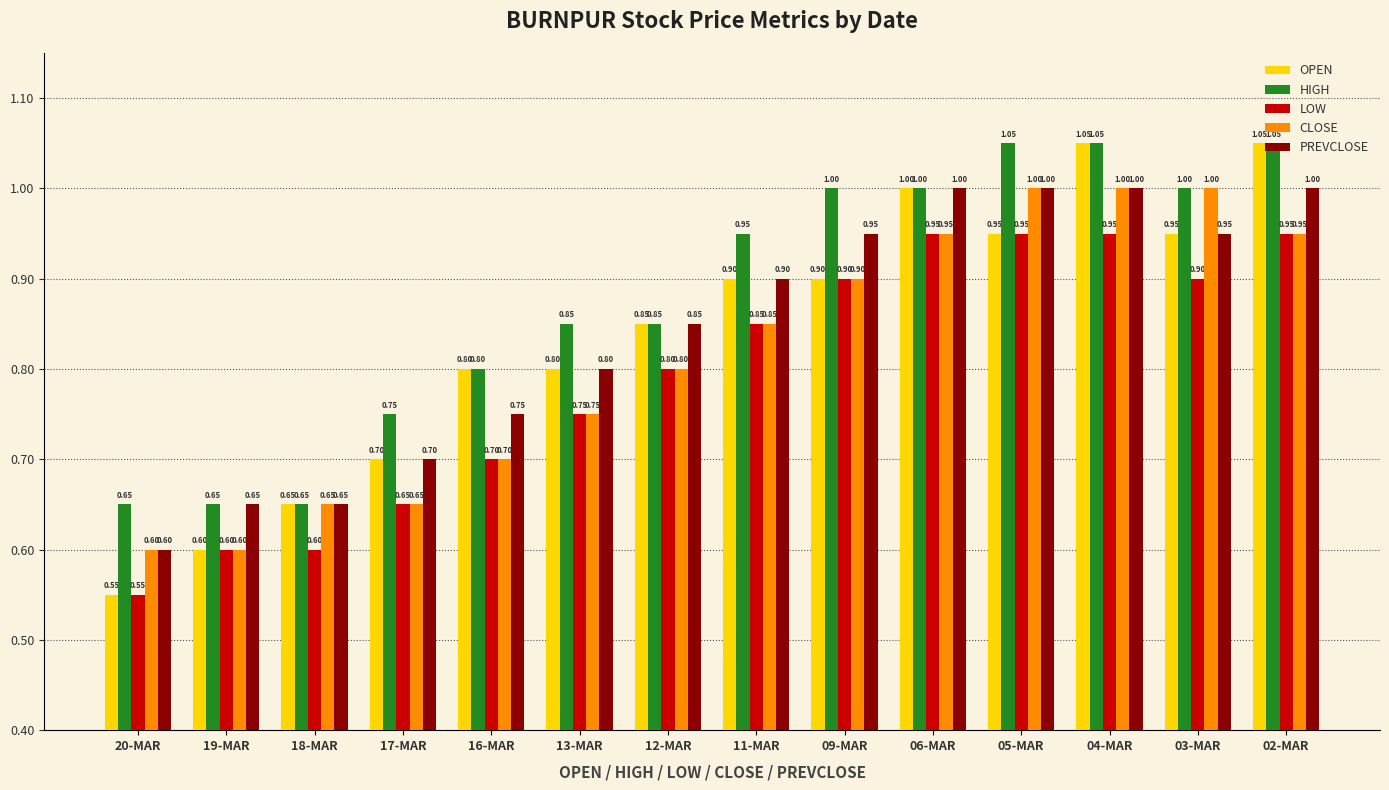

What is the total value across all series at 06-MAR?

4.9